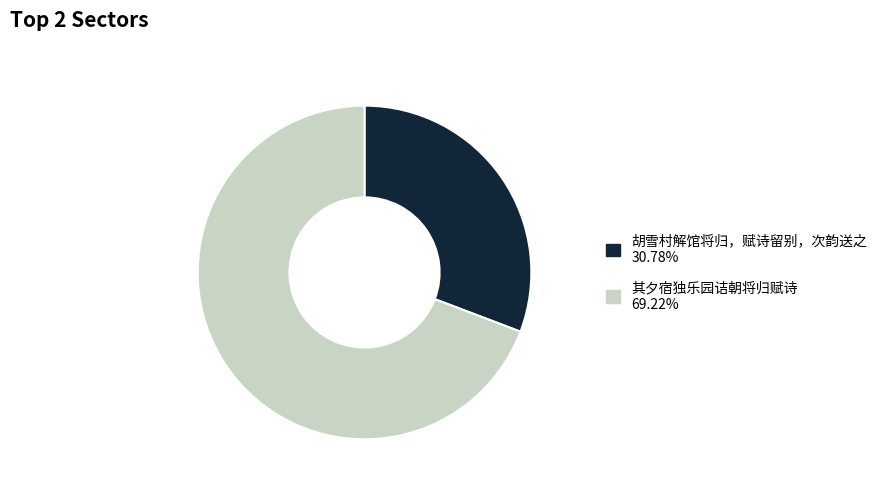

Do 胡雪村解馆将归，赋诗留别，次韵送之 30.78% and 其夕宿独乐园诘朝将归赋诗 69.22% together represent more than half of the pie?

Yes